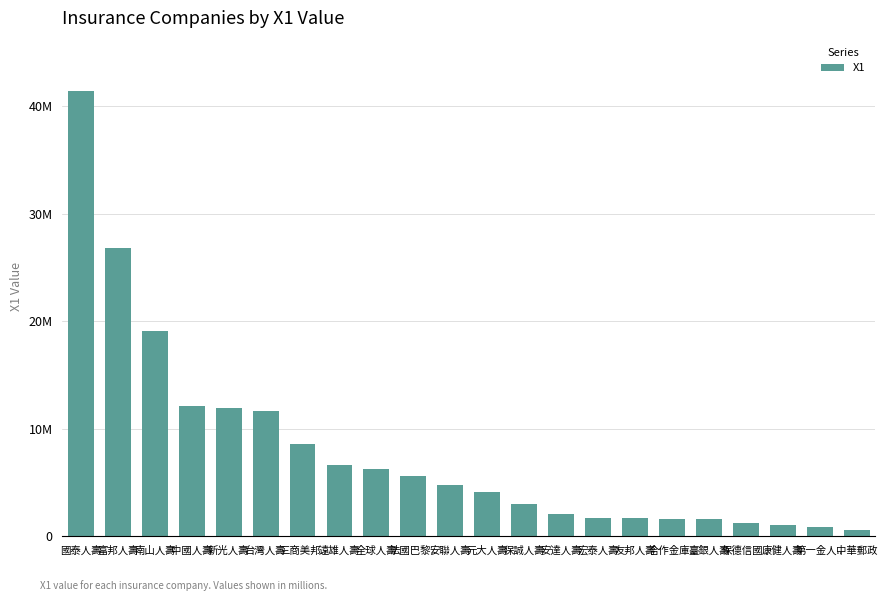

List the labels in order of value, largest first.

國泰人壽, 富邦人壽, 南山人壽, 中國人壽, 新光人壽, 台灣人壽, 三商美邦.., 遠雄人壽, 全球人壽, 法國巴黎.., 安聯人壽, 元大人壽, 保誠人壽, 安達人壽, 宏泰人壽, 友邦人壽, 合作金庫.., 臺銀人壽, 保德信國.., 康健人壽, 第一金人.., 中華郵政